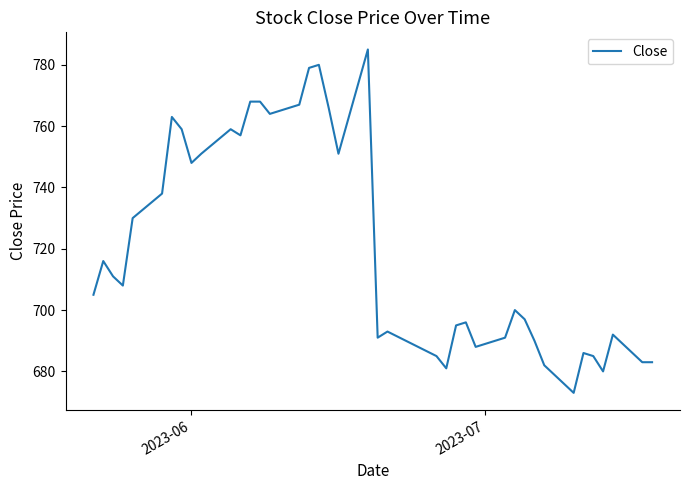

Reading left to right, extract all data points from this chart.

705	716	711	708	730	738	763	759	748	751	759	757	768	768	764	767	779	780	766	751	785	691	693	685	681	695	696	688	691	700	697	690	682	673	686	685	680	692	683	683